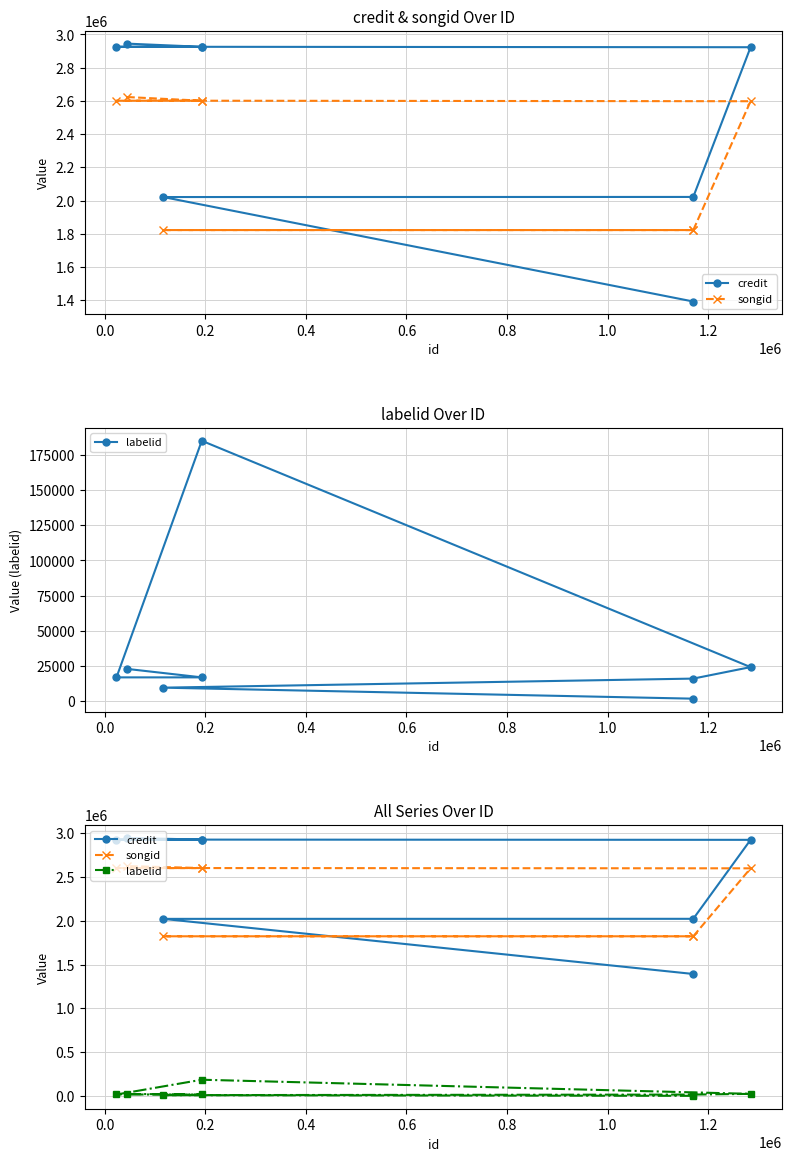

Between 0.2 and 1.0, which series saw the biggest shift?

credit